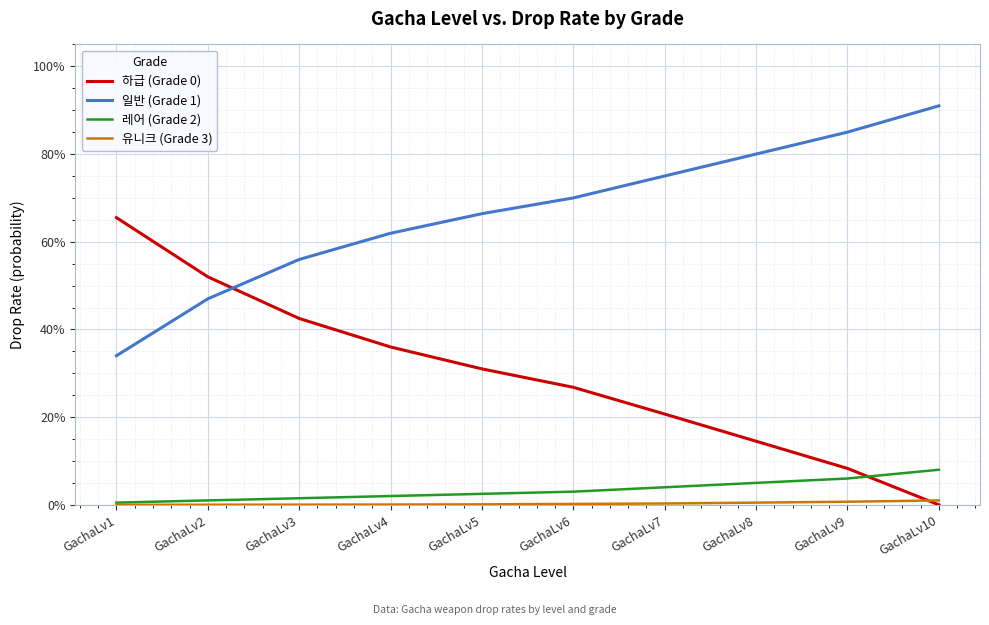

Rank the series by their maximum value, from highest to lowest.

일반 (Grade 1), 하급 (Grade 0), 레어 (Grade 2), 유니크 (Grade 3)